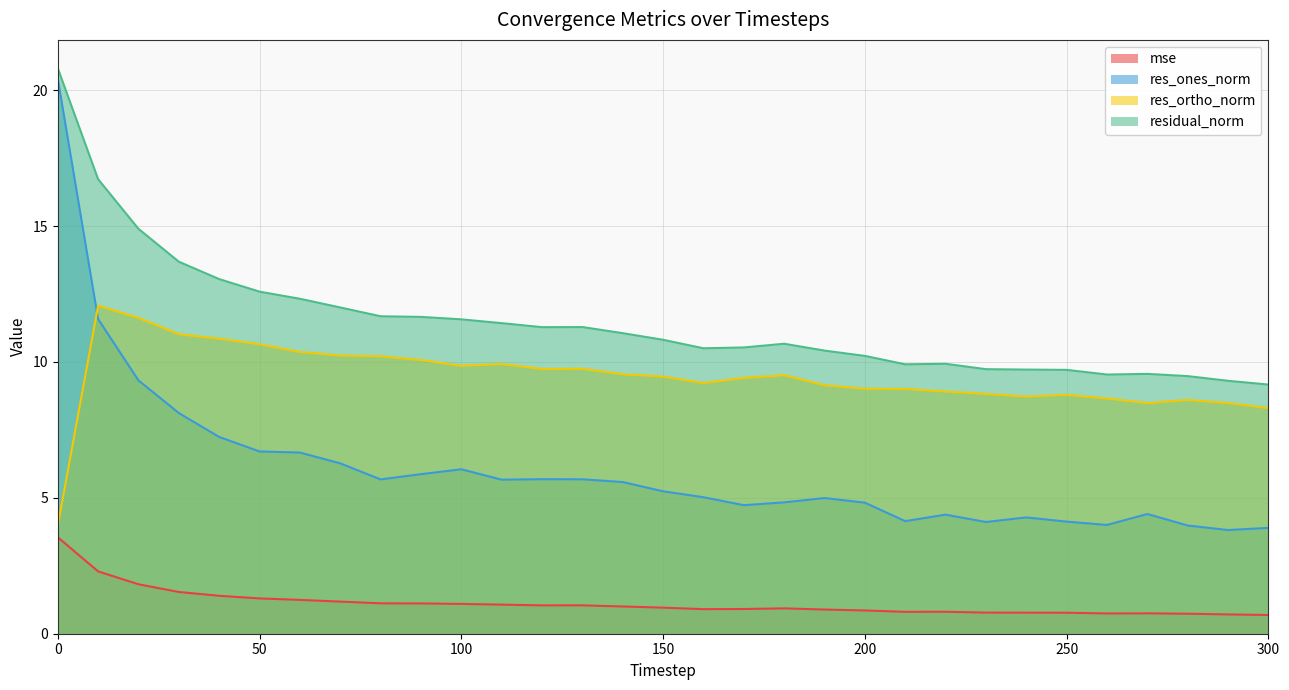

Reading left to right, what are all the values shown in this chart?

mse: 0=3.5	10=2.3	20=1.8	30=1.5	40=1.4	50=1.3	60=1.2	70=1.2	80=1.1	90=1.1	100=1.1	110=1.1	120=1.0	130=1.0	140=1.0	150=1.0	160=0.9	170=0.9	180=0.9	190=0.9	200=0.9	210=0.8	220=0.8	230=0.8	240=0.8	250=0.8	260=0.7	270=0.7	280=0.7	290=0.7	300=0.7
res_ones_norm: 0=20.4	10=11.6	20=9.3	30=8.1	40=7.2	50=6.7	60=6.7	70=6.3	80=5.7	90=5.9	100=6.0	110=5.7	120=5.7	130=5.7	140=5.6	150=5.2	160=5.0	170=4.7	180=4.8	190=5.0	200=4.8	210=4.1	220=4.4	230=4.1	240=4.3	250=4.1	260=4.0	270=4.4	280=4.0	290=3.8	300=3.9
res_ortho_norm: 0=4.0	10=12.1	20=11.6	30=11.0	40=10.9	50=10.7	60=10.4	70=10.2	80=10.2	90=10.1	100=9.9	110=9.9	120=9.7	130=9.7	140=9.5	150=9.5	160=9.2	170=9.4	180=9.5	190=9.1	200=9.0	210=9.0	220=8.9	230=8.8	240=8.7	250=8.8	260=8.7	270=8.5	280=8.6	290=8.5	300=8.3
residual_norm: 0=20.8	10=16.7	20=14.9	30=13.7	40=13.0	50=12.6	60=12.3	70=12.0	80=11.7	90=11.7	100=11.6	110=11.4	120=11.3	130=11.3	140=11.1	150=10.8	160=10.5	170=10.5	180=10.7	190=10.4	200=10.2	210=9.9	220=9.9	230=9.7	240=9.7	250=9.7	260=9.5	270=9.6	280=9.5	290=9.3	300=9.2